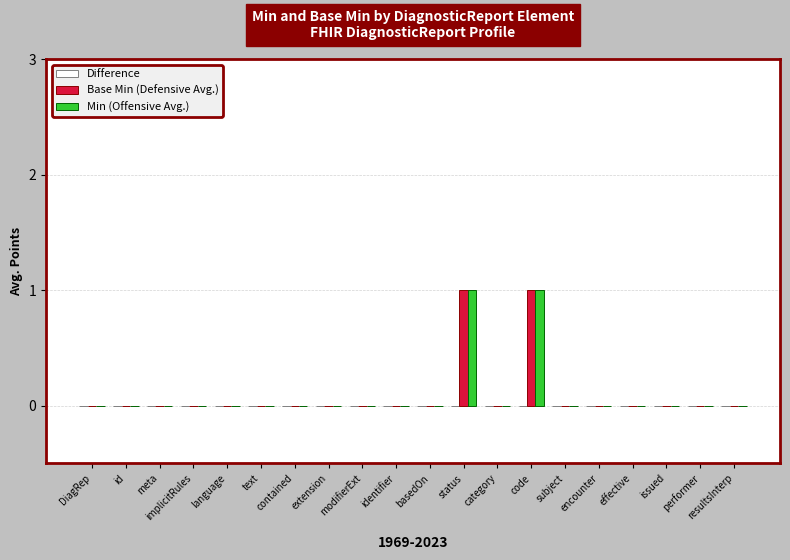

The value of Base Min (Defensive Avg.) at contained is 0. True or false?

True